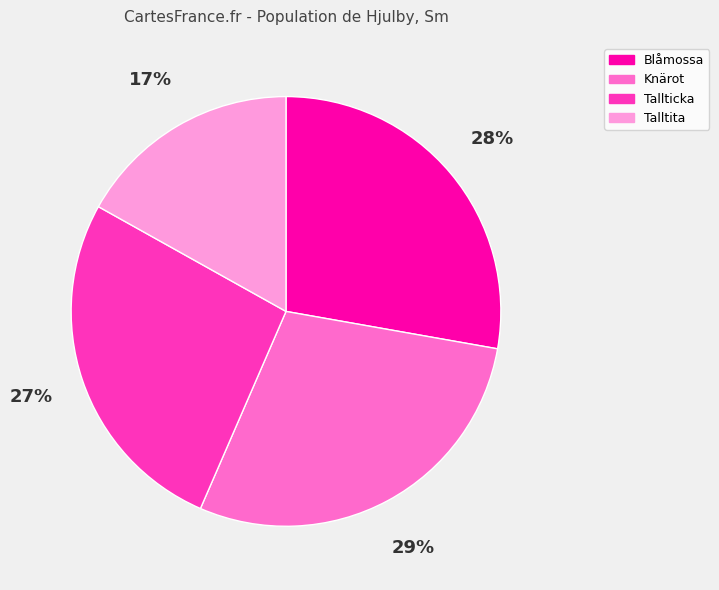

Does any single category account for the majority?

No